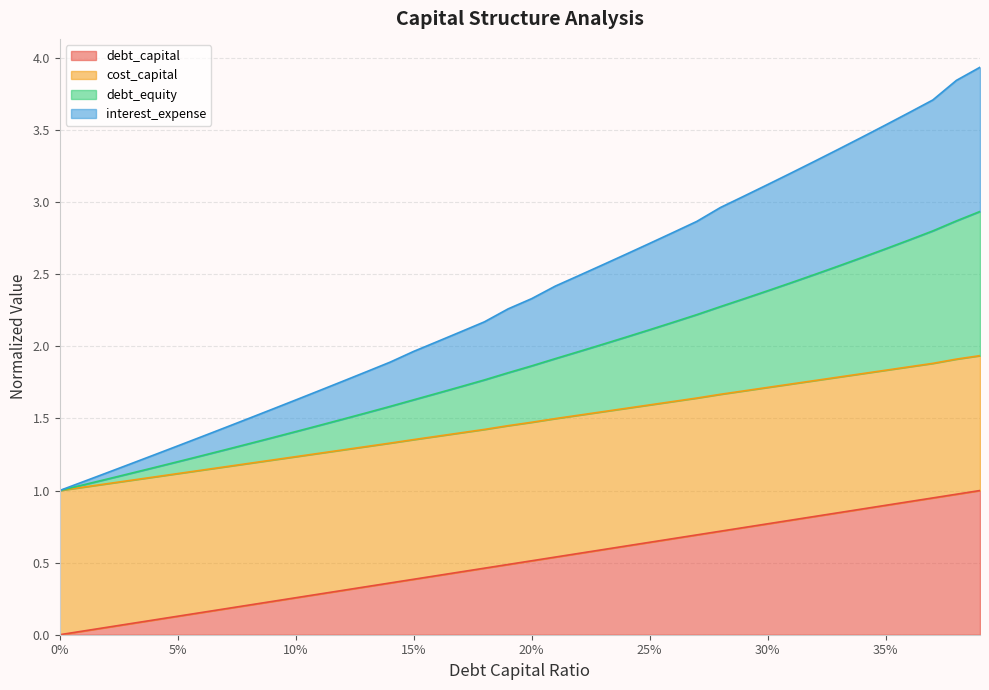

The value of debt_capital at 25% is 1.1. True or false?

False